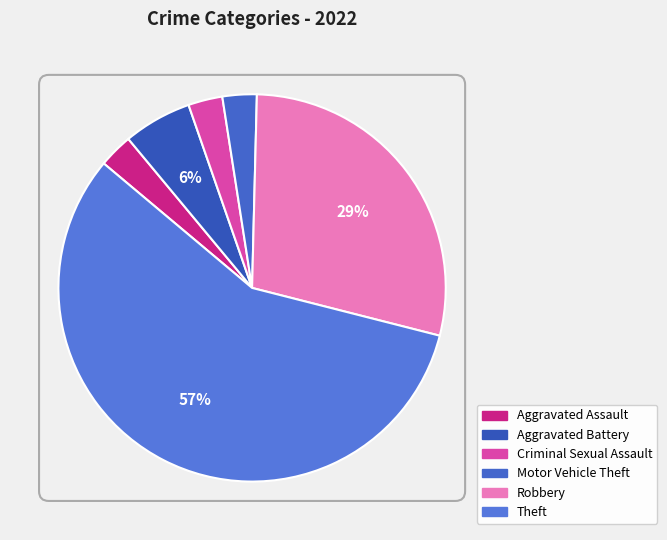

Combined, what portion of the pie is Aggravated Battery and Motor Vehicle Theft?

8.6%